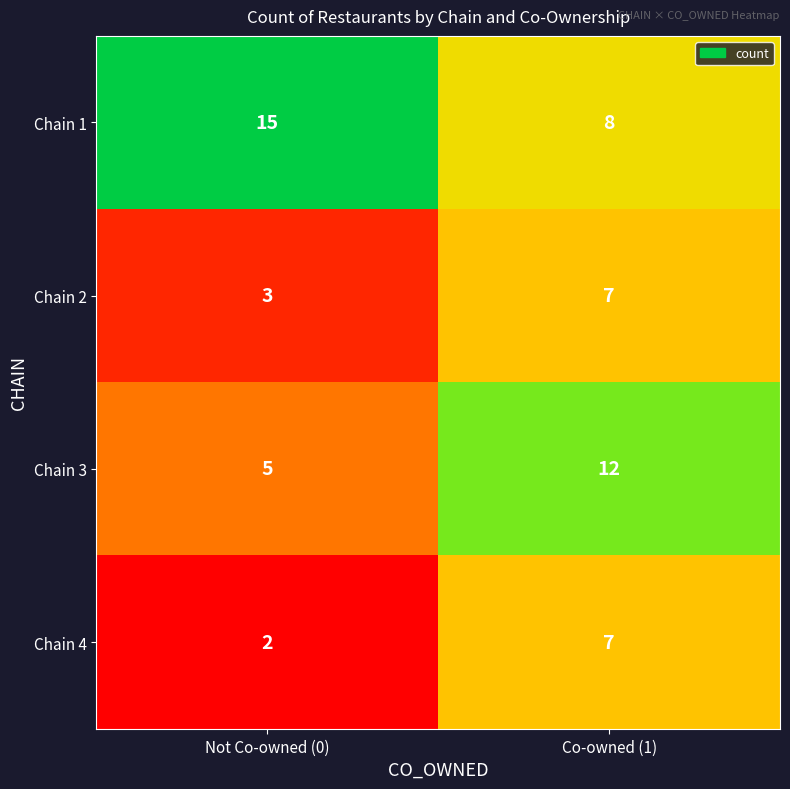

What is the sum of all Chain 2 values?

10